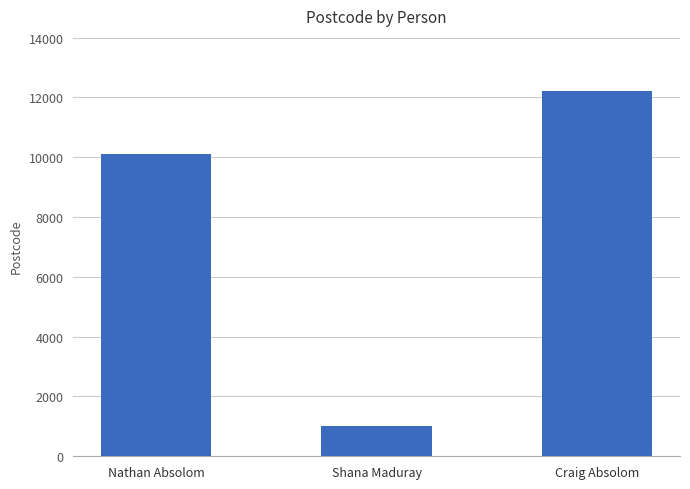

What is the change in value from Nathan Absolom to Shana Maduray?

-9089